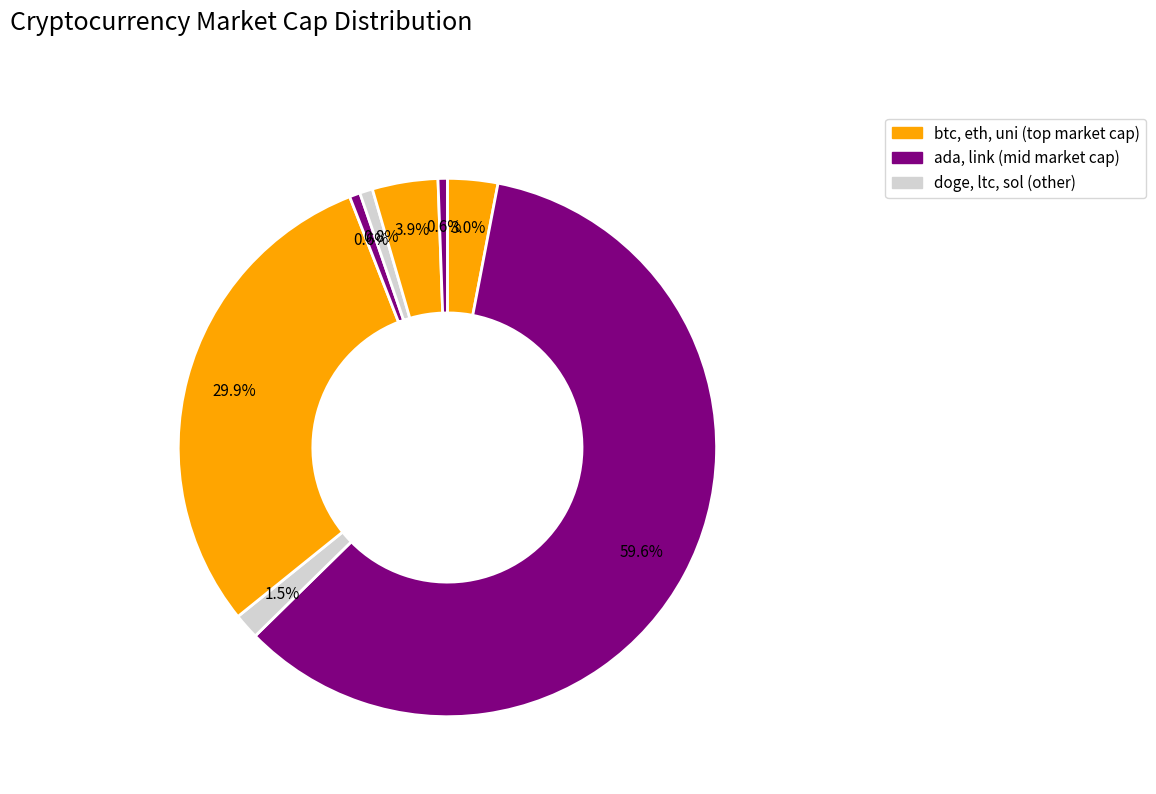

Count the number of slices in the pie.

8